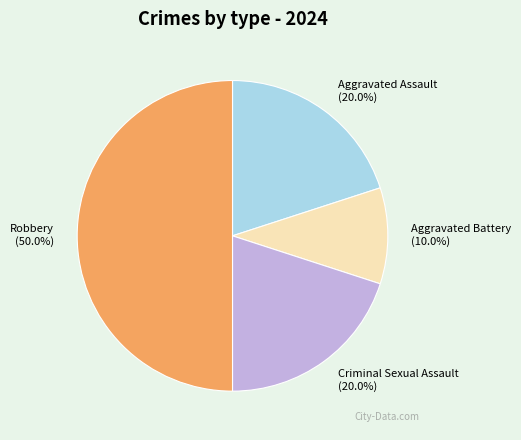

To the nearest percent, what percentage of the pie is Aggravated Battery?

10%